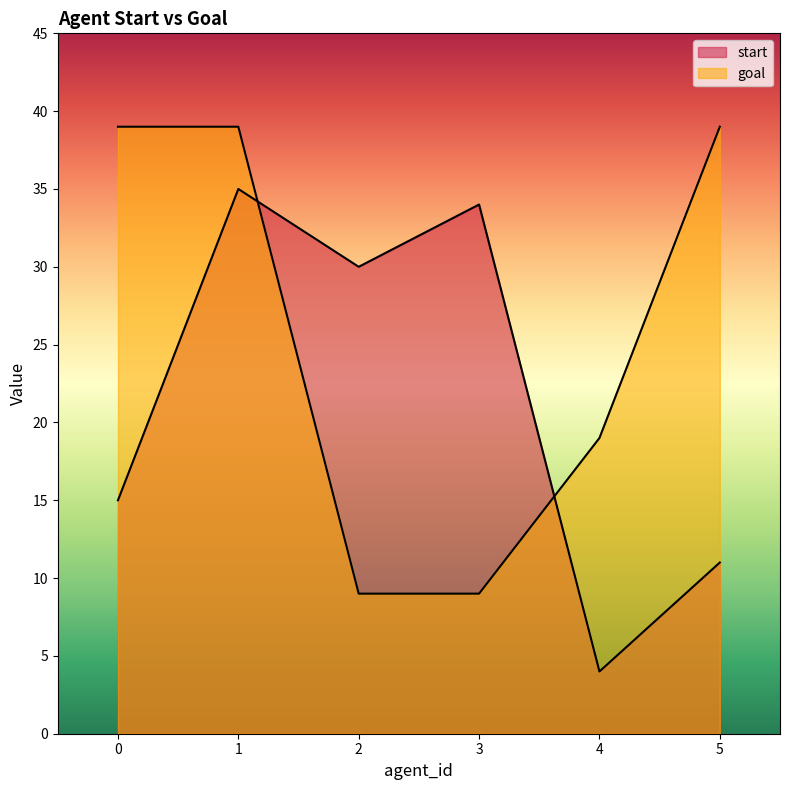

Rank the series at 4 from highest to lowest value.

goal, start